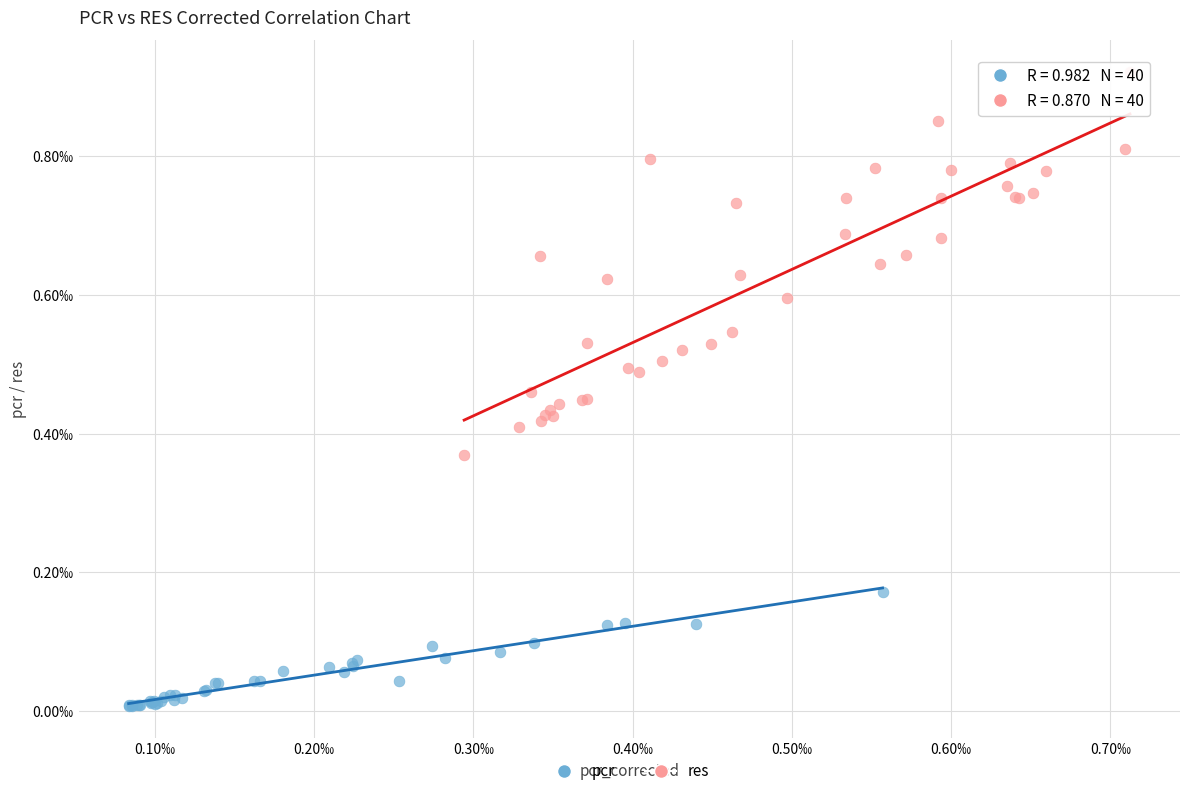

What are all the series names shown in the legend?

pcr, res